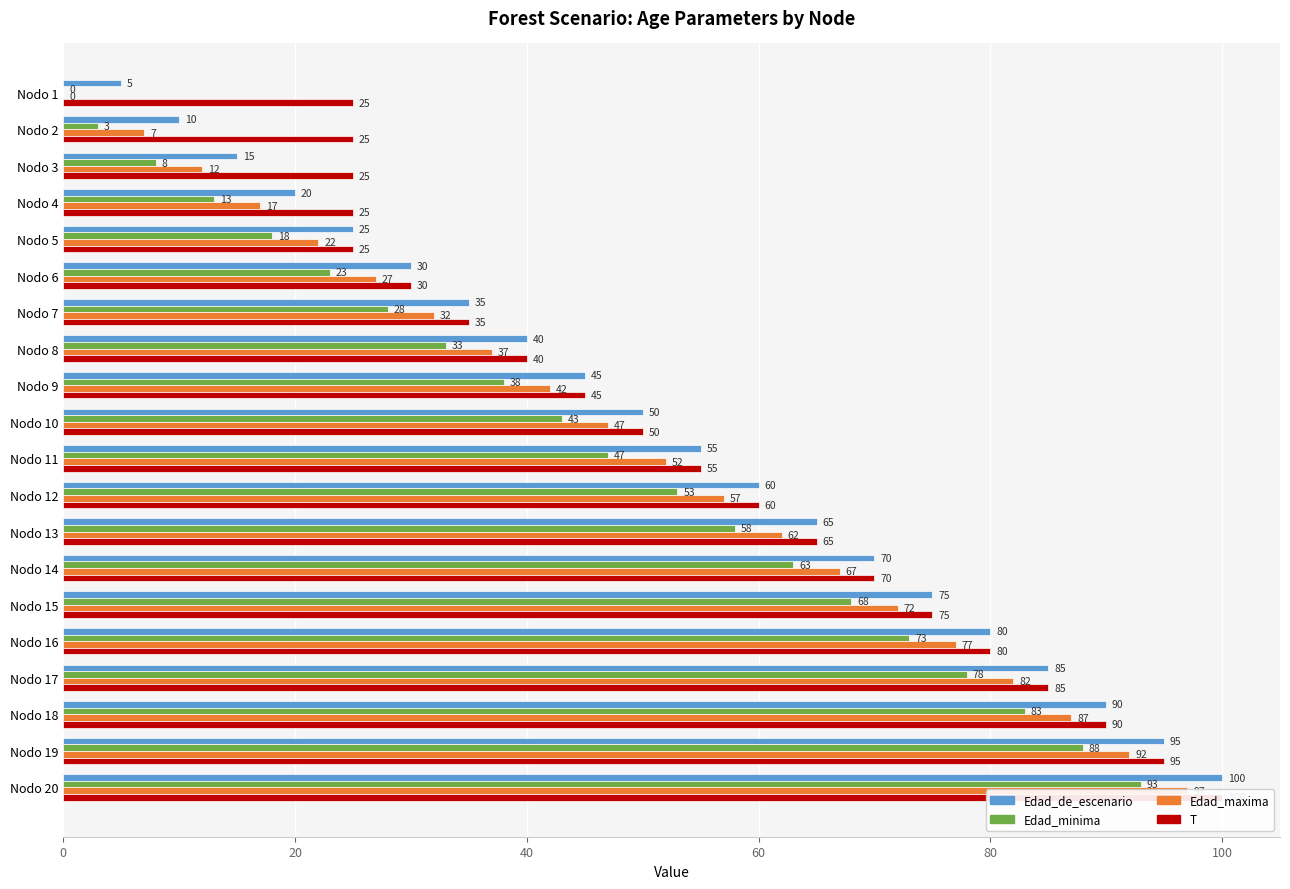

Does the chart contain any negative values?

No